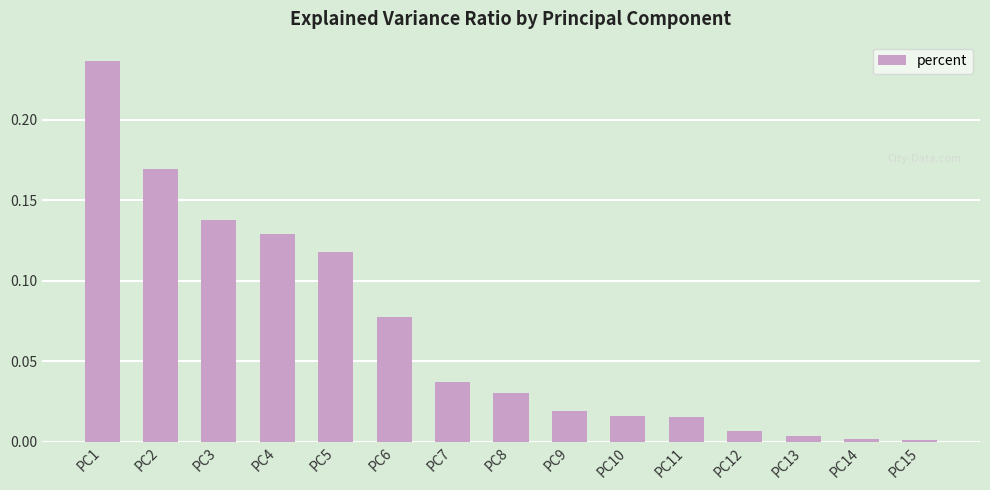

Between PC7 and PC1, which is larger?

PC1